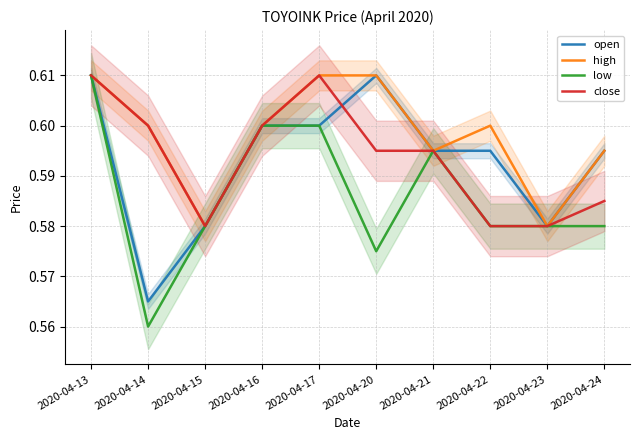

Reading right to left, list all the values displayed in this chart.

open: 0.6	0.6	0.6	0.6	0.6	0.6	0.6	0.6	0.6	0.6
high: 0.6	0.6	0.6	0.6	0.6	0.6	0.6	0.6	0.6	0.6
low: 0.6	0.6	0.6	0.6	0.6	0.6	0.6	0.6	0.6	0.6
close: 0.6	0.6	0.6	0.6	0.6	0.6	0.6	0.6	0.6	0.6